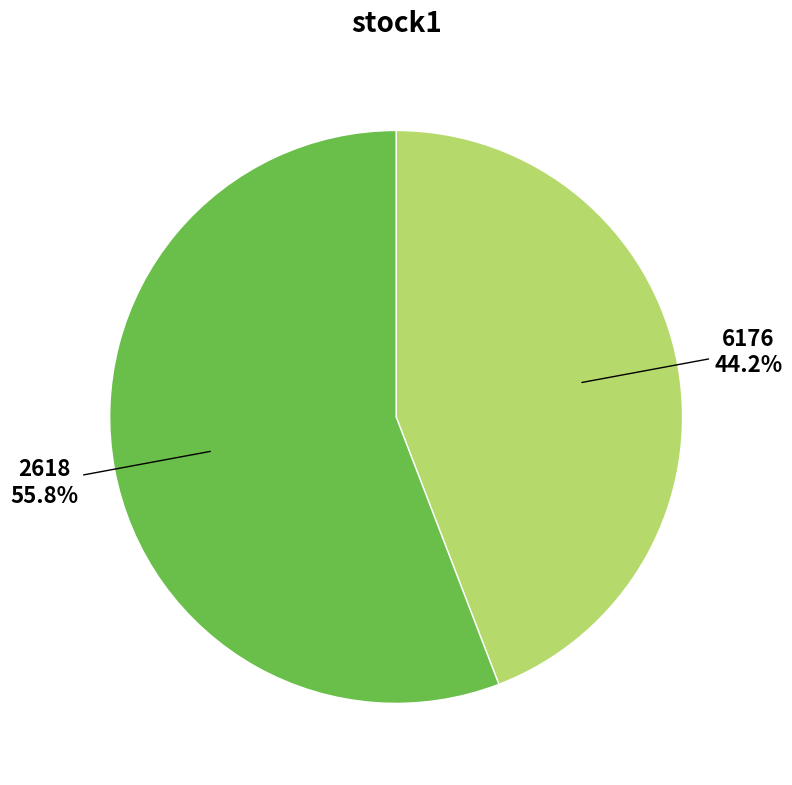

How many slices are in this pie chart?

2